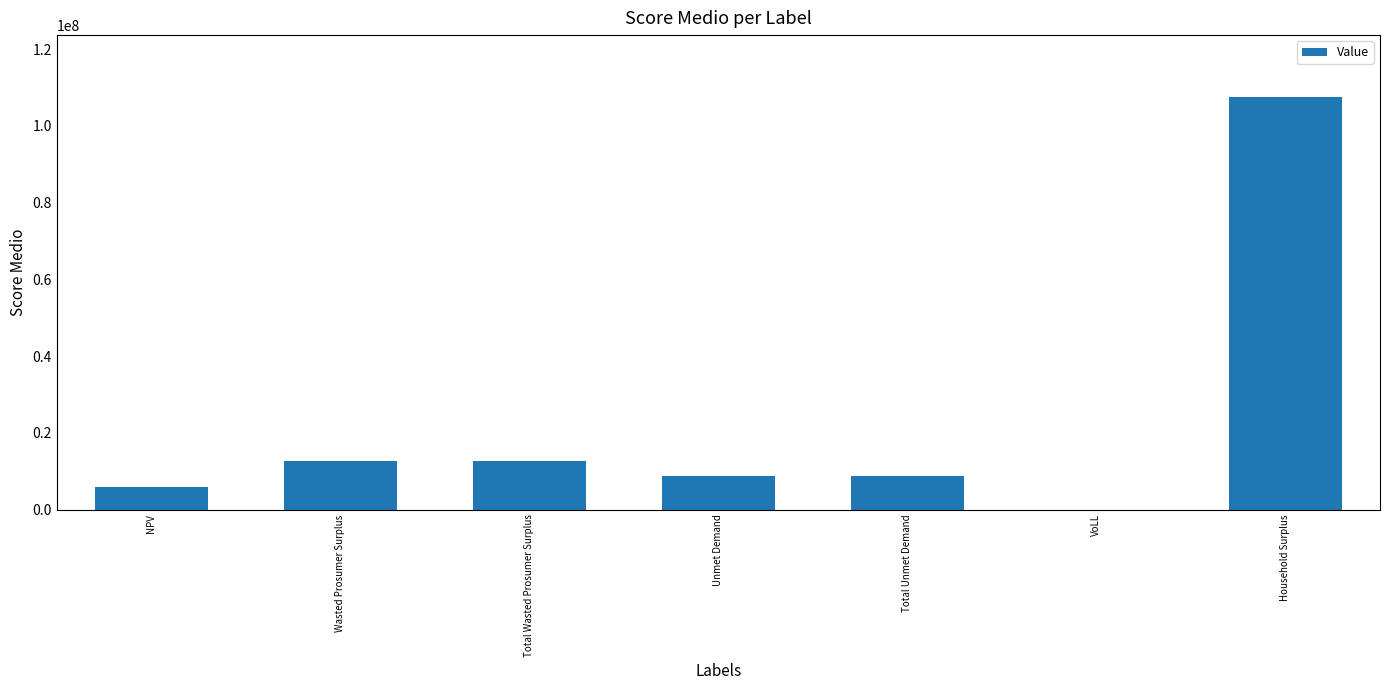

What is the maximum value shown in the chart?

107558764.5